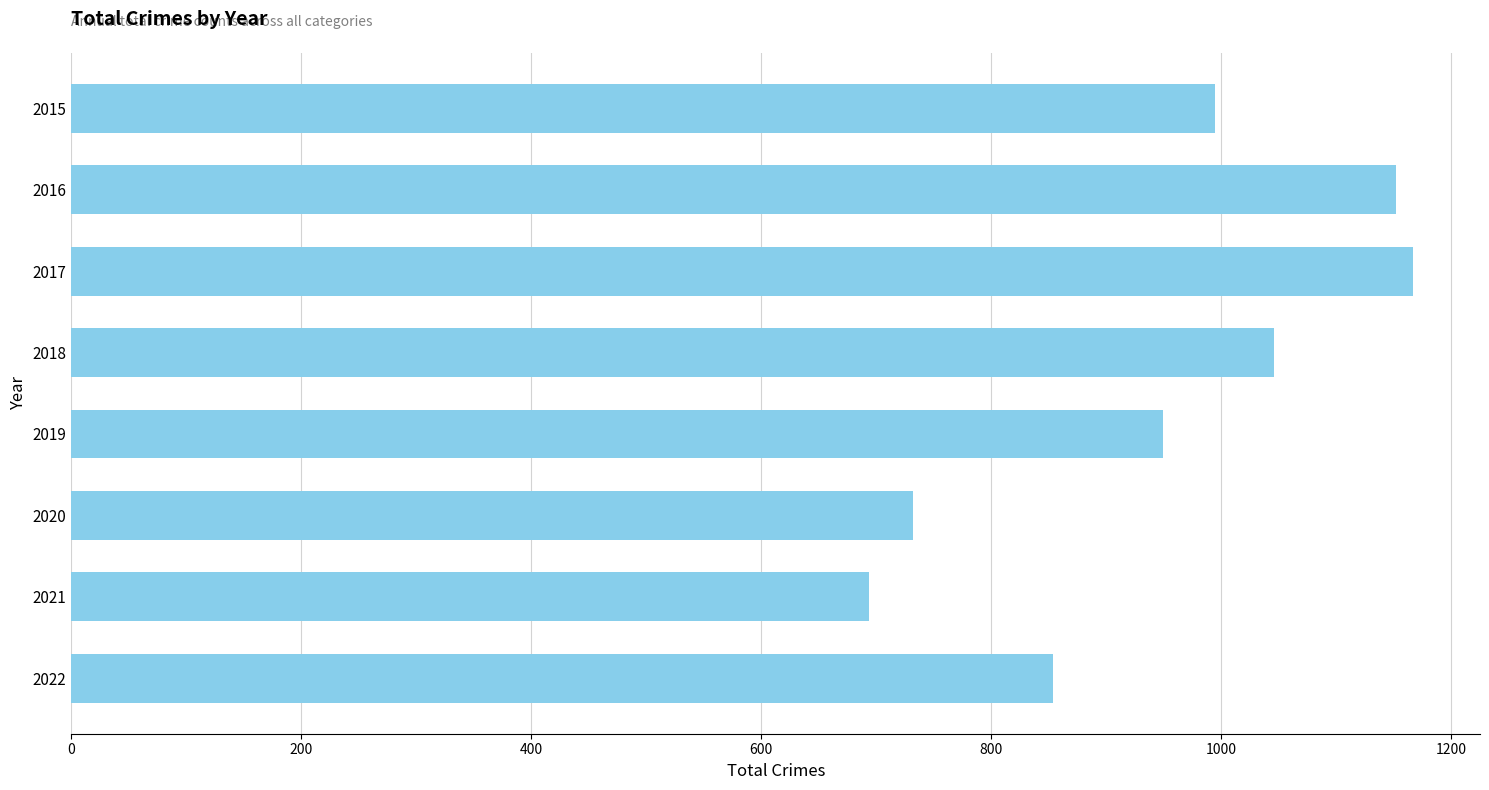

The value at 2016 is 1567. True or false?

False